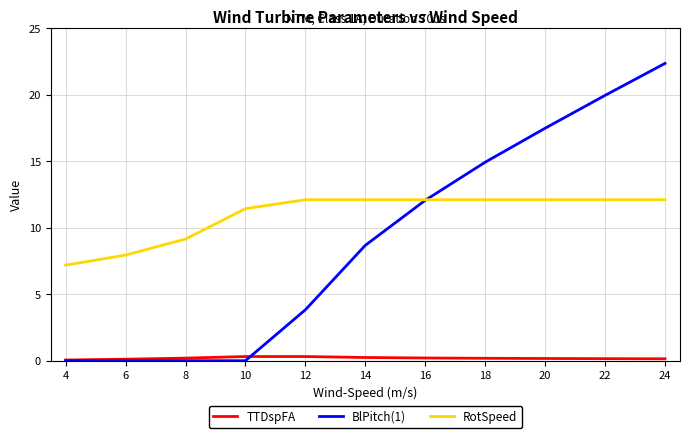

What is the highest value of the BlPitch(1) series?

22.3